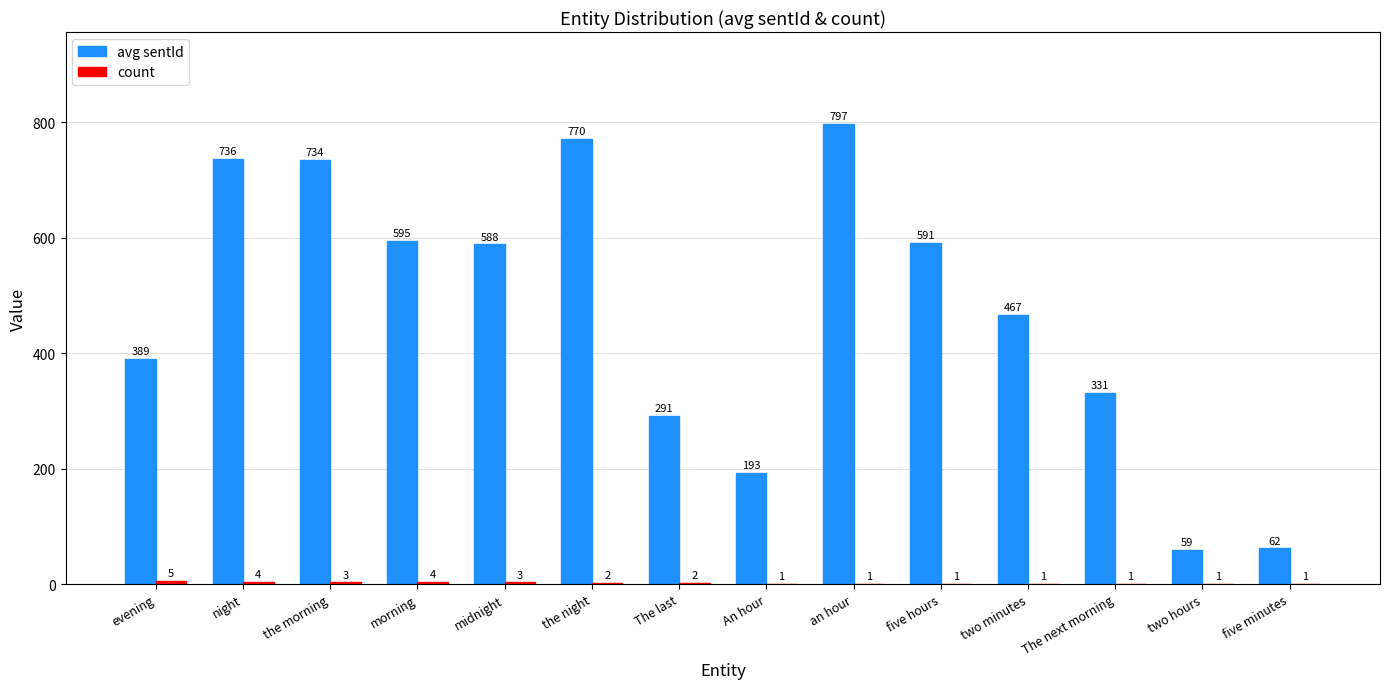

Between the night and two hours, which series saw the biggest shift?

avg sentId